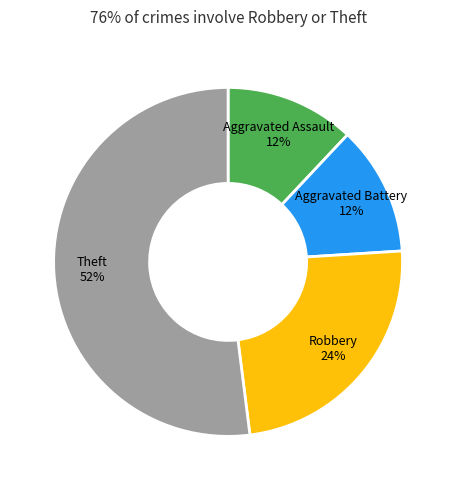

How many slices are in this pie chart?

4